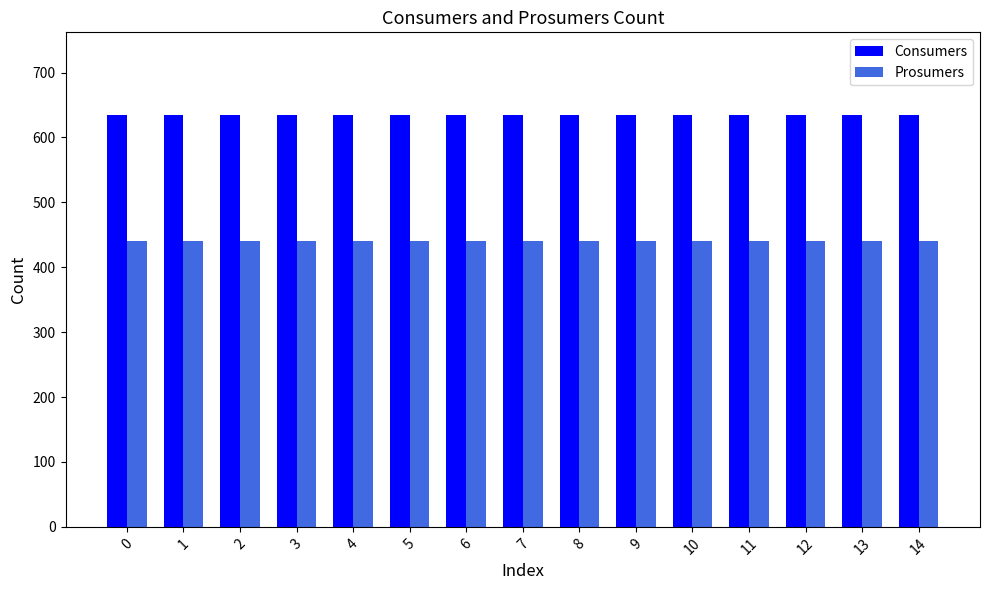

True or false: Consumers has a value of 1078 at 3.

False